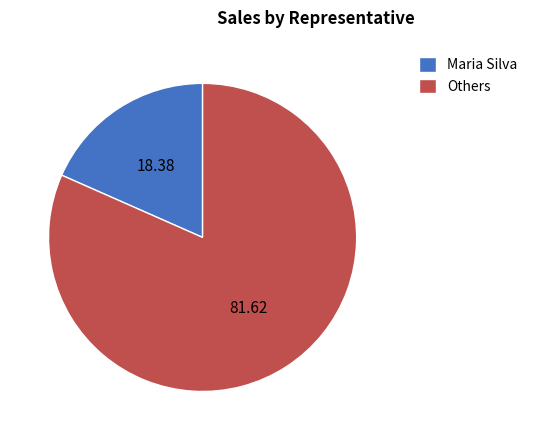

What is the ratio of the value at Others to the value at Maria Silva?

4.4